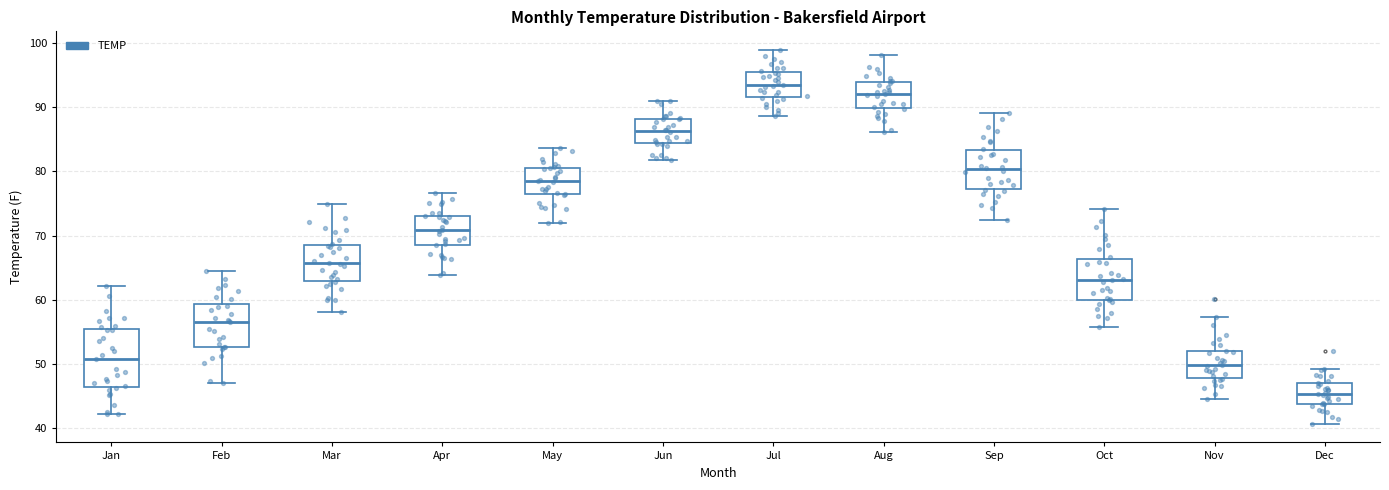

Where does the upper whisker of the box for Mar end on the y-axis? The values are not printed on the chart, so give them approximately, as read against the axis.

75